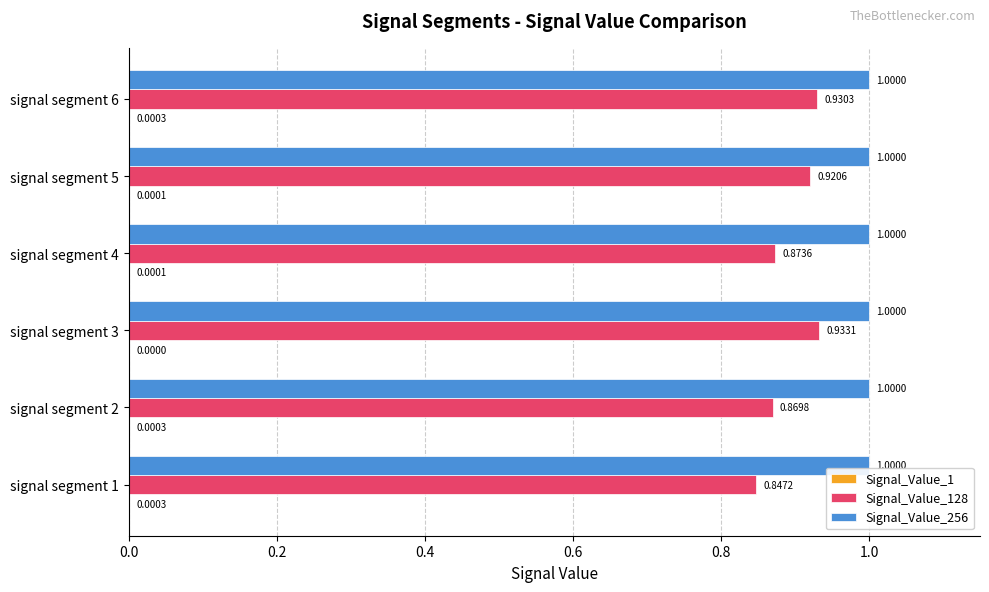

Which series has the largest total across all categories?

Signal_Value_256